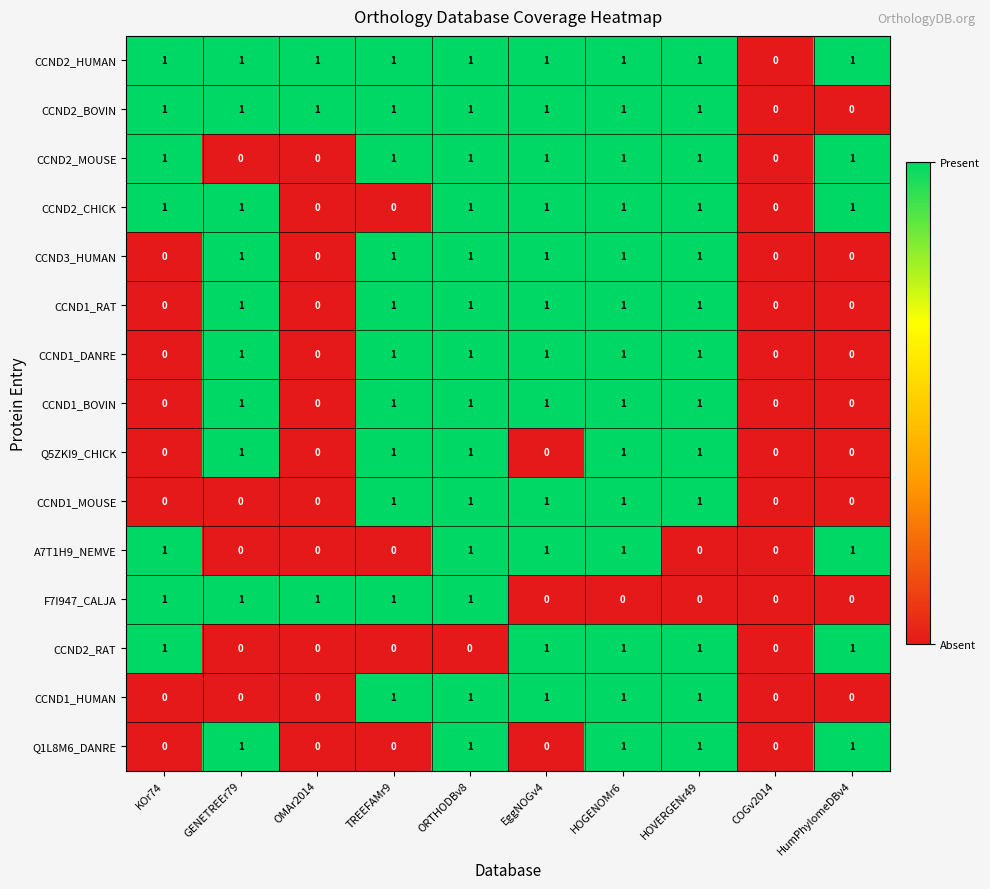

Is the value of CCND2_MOUSE at GENETREEr79 greater than the value of CCND1_RAT at HOVERGENr49?

No